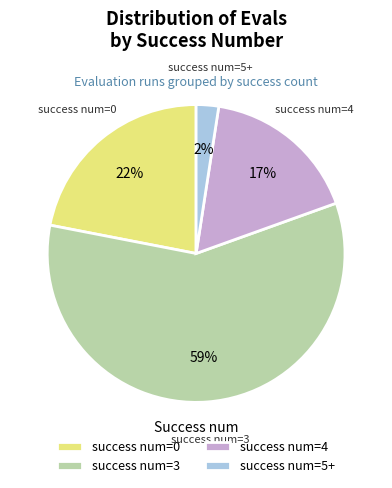

What percentage is the success num=4 slice, to the nearest percent?

17%